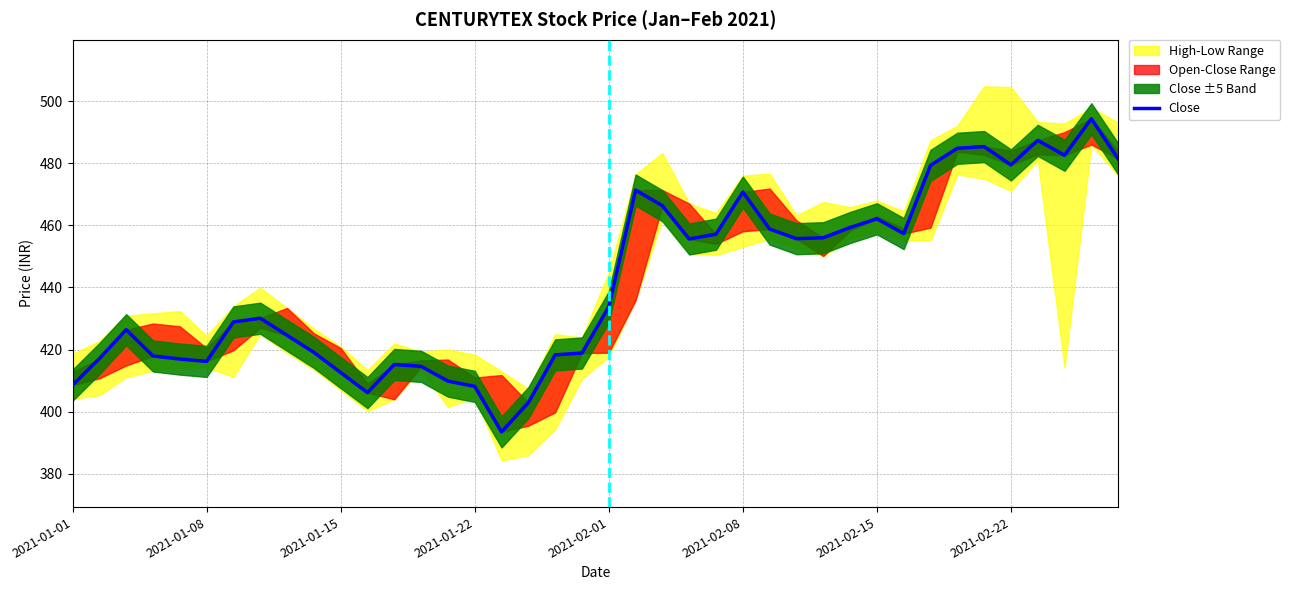

True or false: the data shows 765.5 at 22.

False